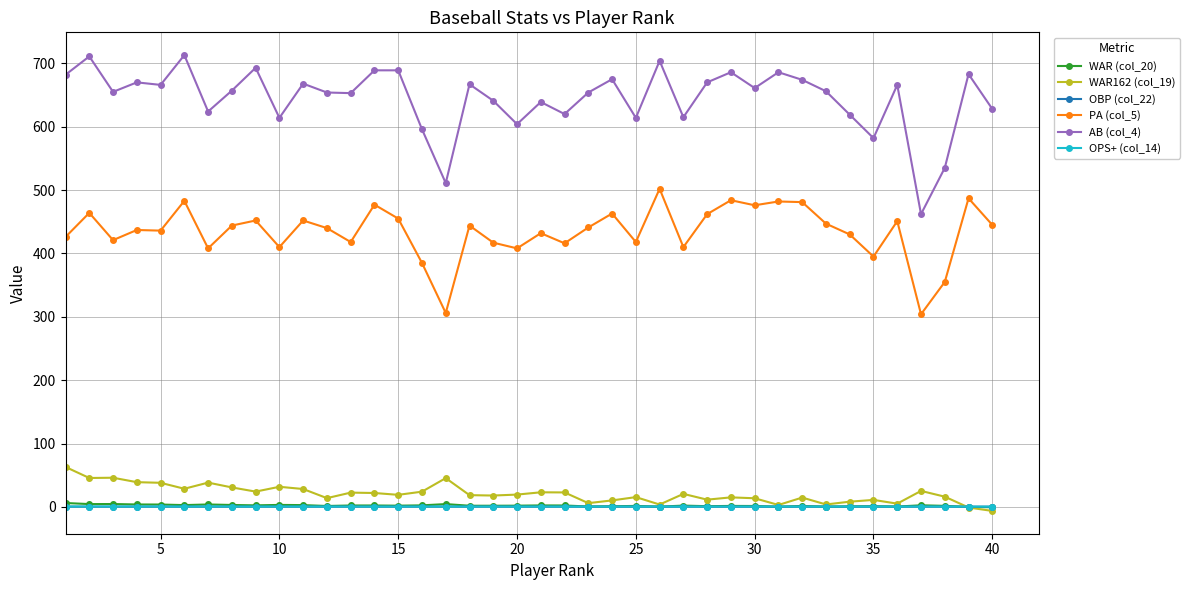

What is the maximum value shown in the chart?

713.0